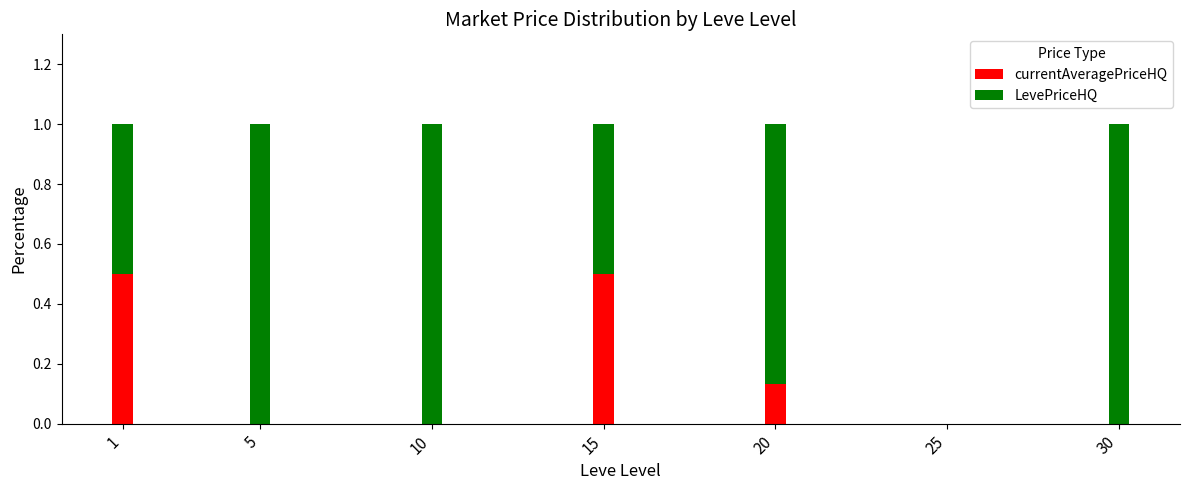

How many categories are shown in the chart?

7